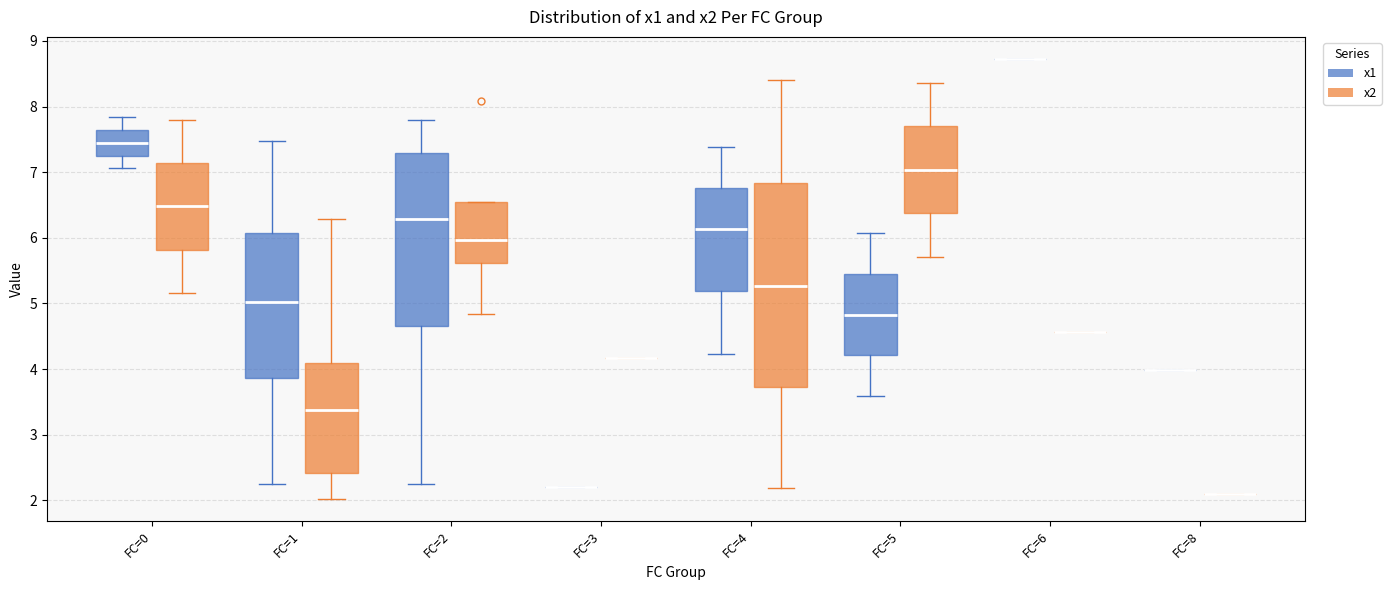

Reading left to right, read every box against the y-axis: the position of its median line, the range the box covers, and the ends of its whiskers. The values are not printed on the chart, so give them approximately, as read against the axis.

FC=0 (x1): median 7.4, box 7.3 to 7.6, whiskers 7.1 to 7.8
FC=0 (x2): median 6.5, box 5.8 to 7.1, whiskers 5.2 to 7.8
FC=1 (x1): median 5.0, box 3.9 to 6.1, whiskers 2.2 to 7.5
FC=1 (x2): median 3.4, box 2.4 to 4.1, whiskers 2.0 to 6.3
FC=2 (x1): median 6.3, box 4.7 to 7.3, whiskers 2.2 to 7.8
FC=2 (x2): median 6.0, box 5.6 to 6.6, whiskers 4.8 to 6.6
FC=3 (x1): box collapsed to a line at 2.2, whiskers 2.2 to 2.2
FC=3 (x2): box collapsed to a line at 4.2, whiskers 4.2 to 4.2
FC=4 (x1): median 6.1, box 5.2 to 6.8, whiskers 4.2 to 7.4
FC=4 (x2): median 5.3, box 3.7 to 6.8, whiskers 2.2 to 8.4
FC=5 (x1): median 4.8, box 4.2 to 5.4, whiskers 3.6 to 6.1
FC=5 (x2): median 7.0, box 6.4 to 7.7, whiskers 5.7 to 8.4
FC=6 (x1): box collapsed to a line at 8.7, whiskers 8.7 to 8.7
FC=6 (x2): box collapsed to a line at 4.6, whiskers 4.6 to 4.6
FC=8 (x1): box collapsed to a line at 4.0, whiskers 4.0 to 4.0
FC=8 (x2): box collapsed to a line at 2.1, whiskers 2.1 to 2.1